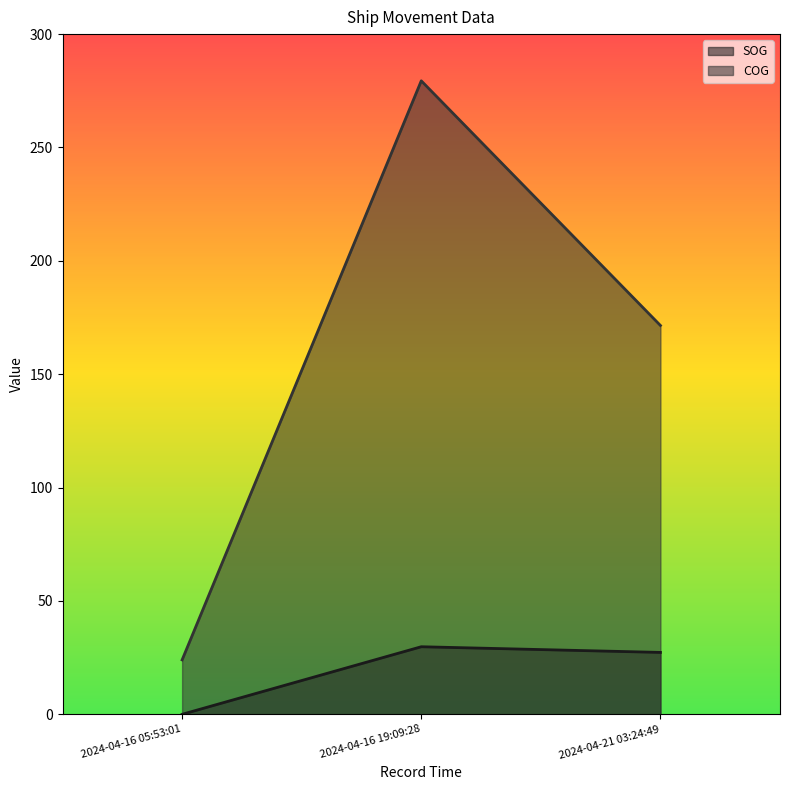

How many data points in SOG are above 27?

2